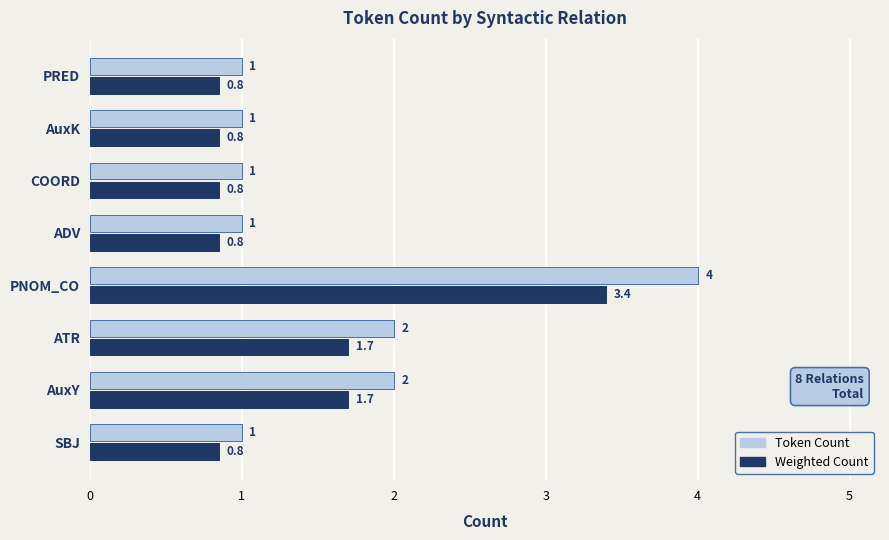

What value does the Token Count series have at ADV?

1.0